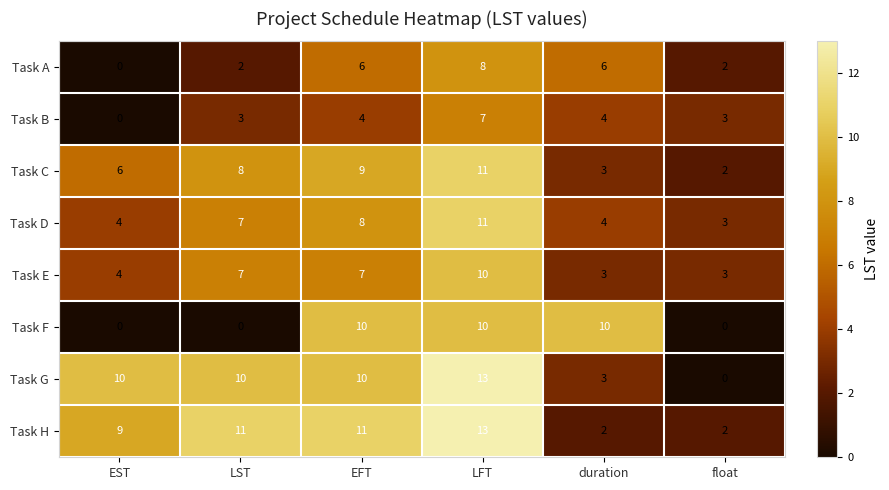

How many data points does each series have?

6